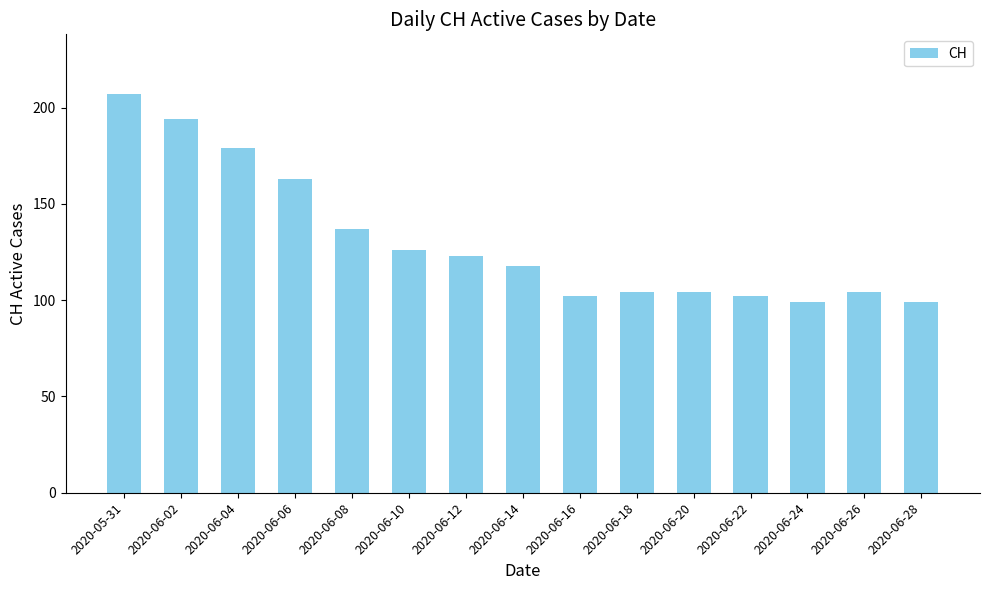

How many data points does each series have?

15